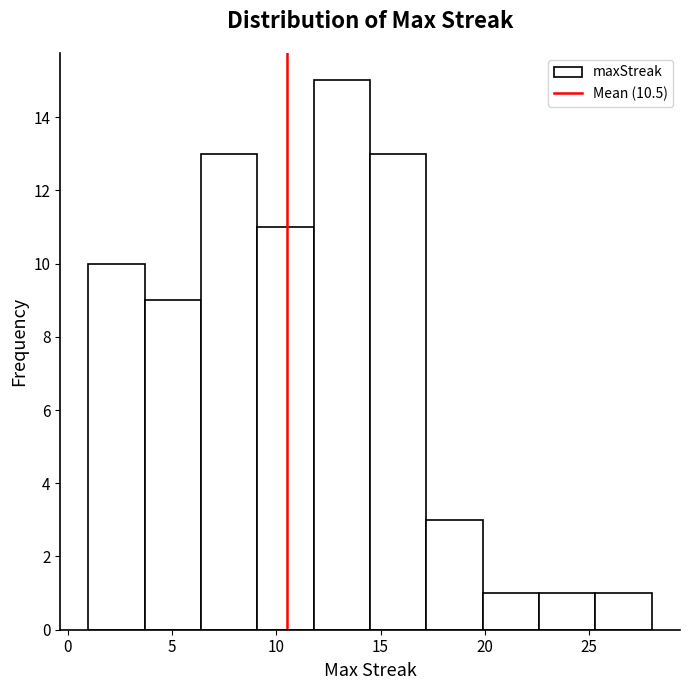

How tall is the bar that spans 25.3 to 28.0 on the x-axis? Neither the bar edges nor the heights are printed on the chart, so give them approximately, as read against the axes.

1